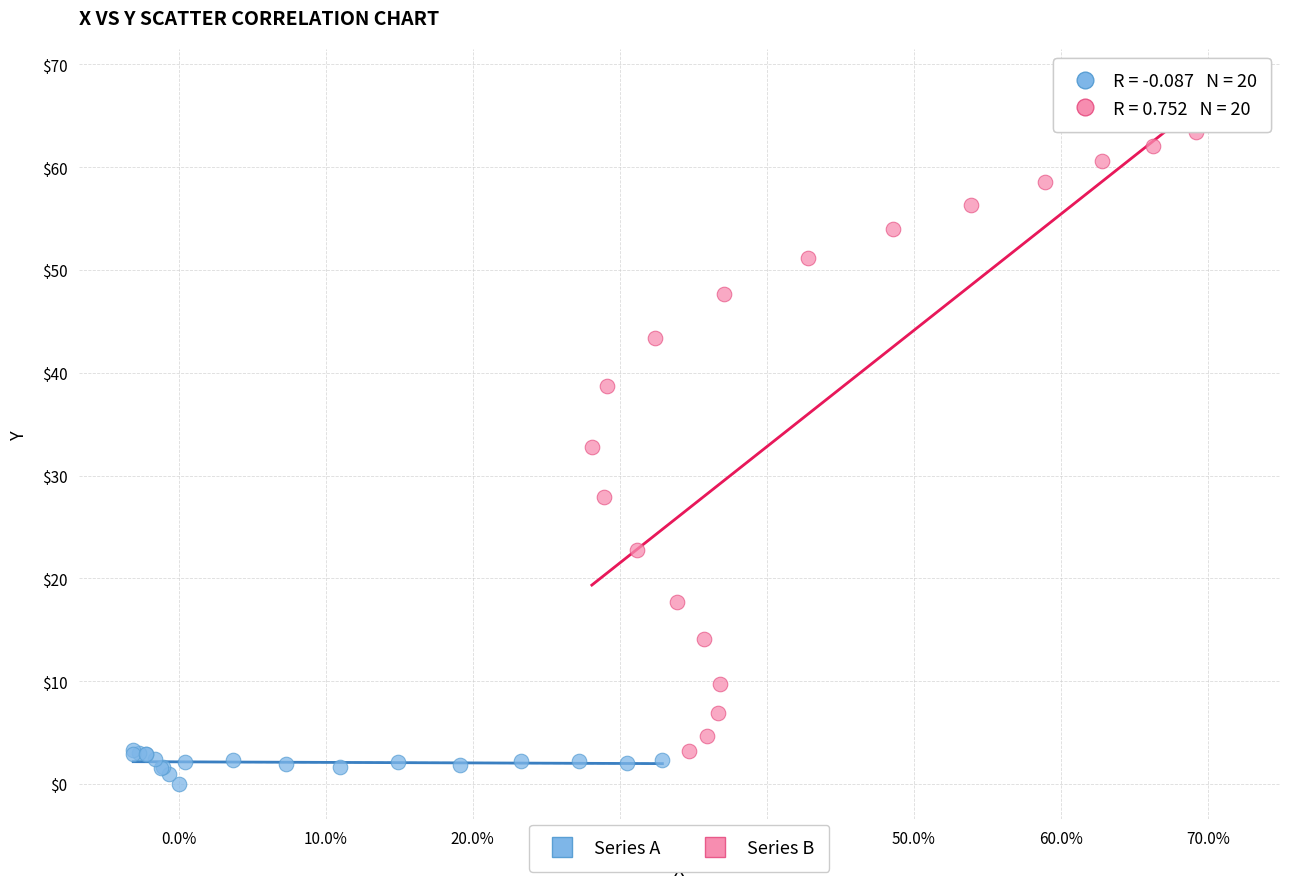

Which series reaches the maximum Y coordinate?

Series B